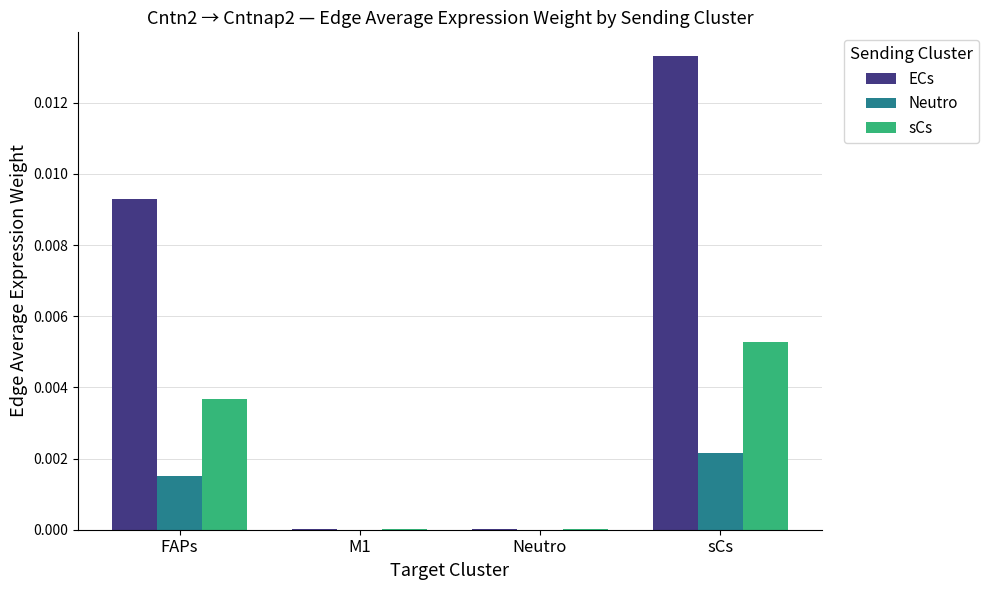

The value of sCs at sCs is 0.0. True or false?

True